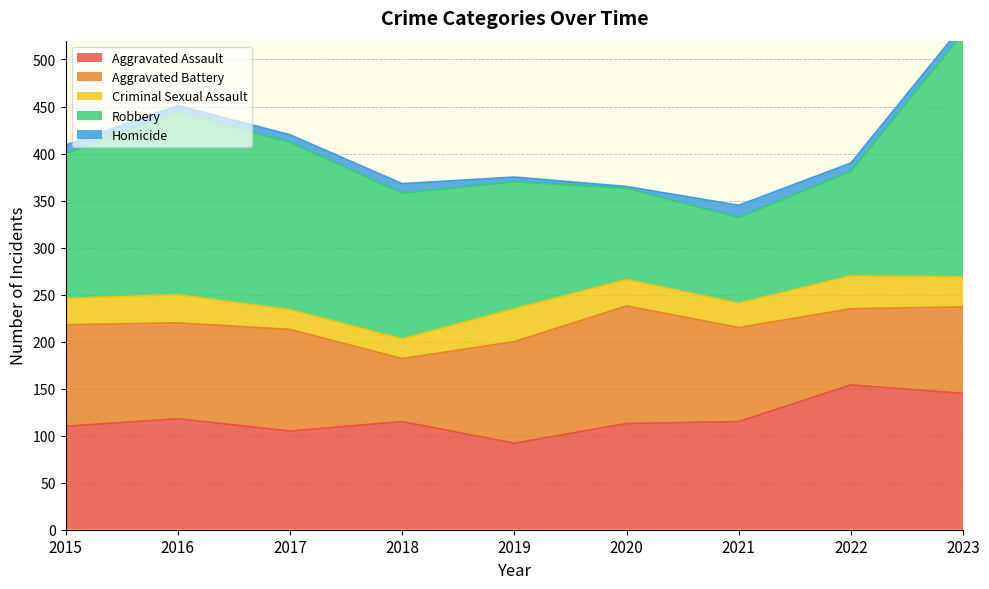

At how many categories does at least one series exceed 152?

6